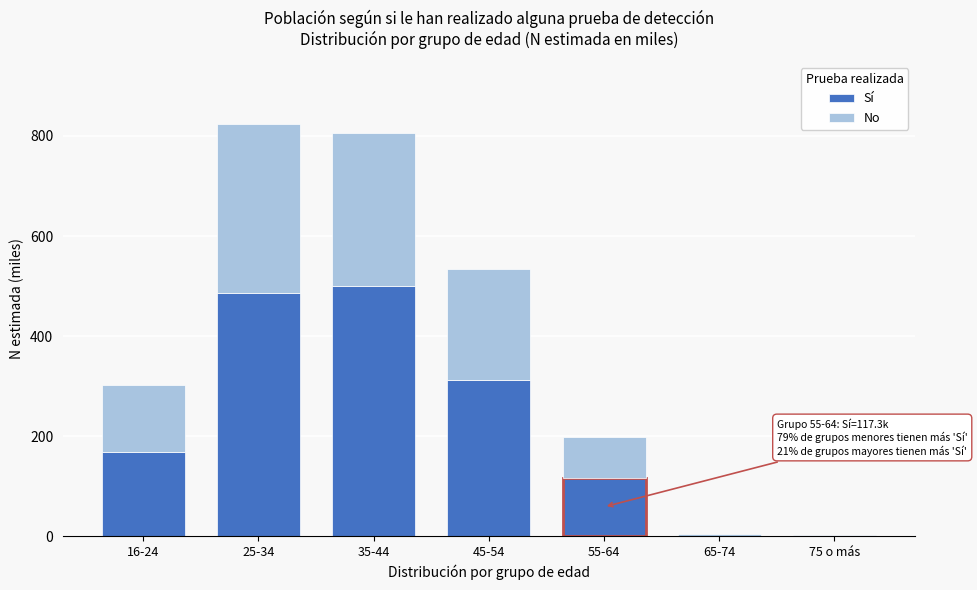

Where is Sí nearest to the value 250?

45-54